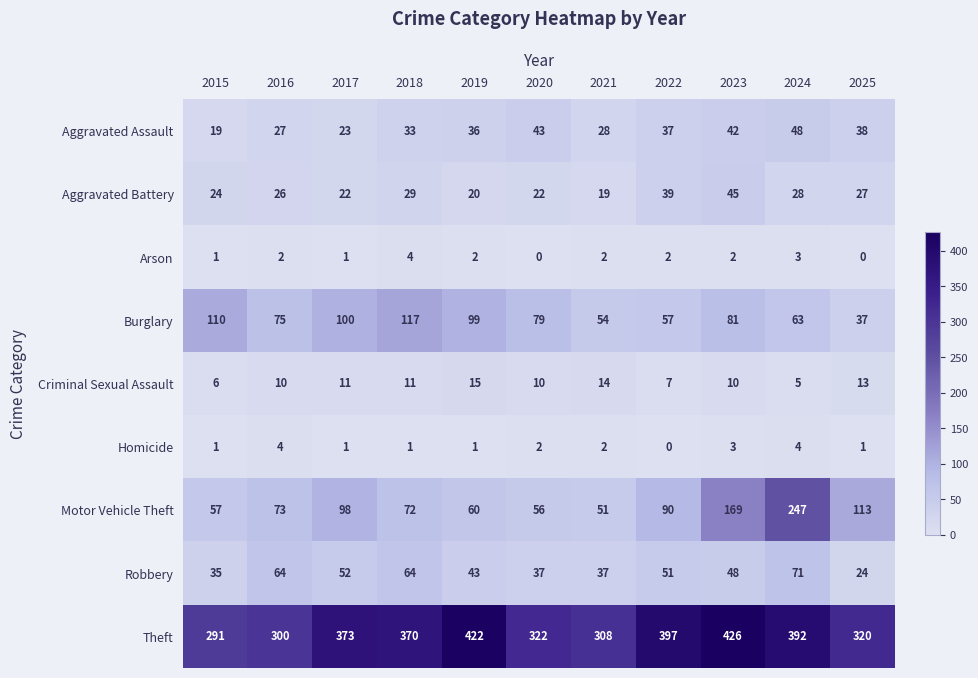

The Burglary series shows 57 at 2022. True or false?

True